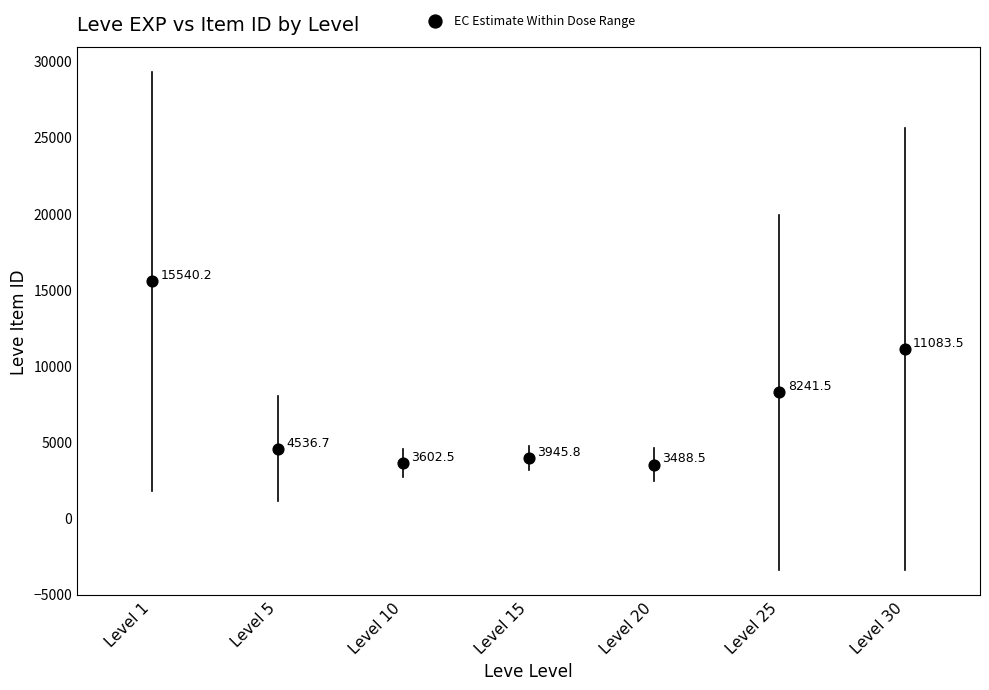

What Y value in the scatter plot is closest to 9514?

8241.5